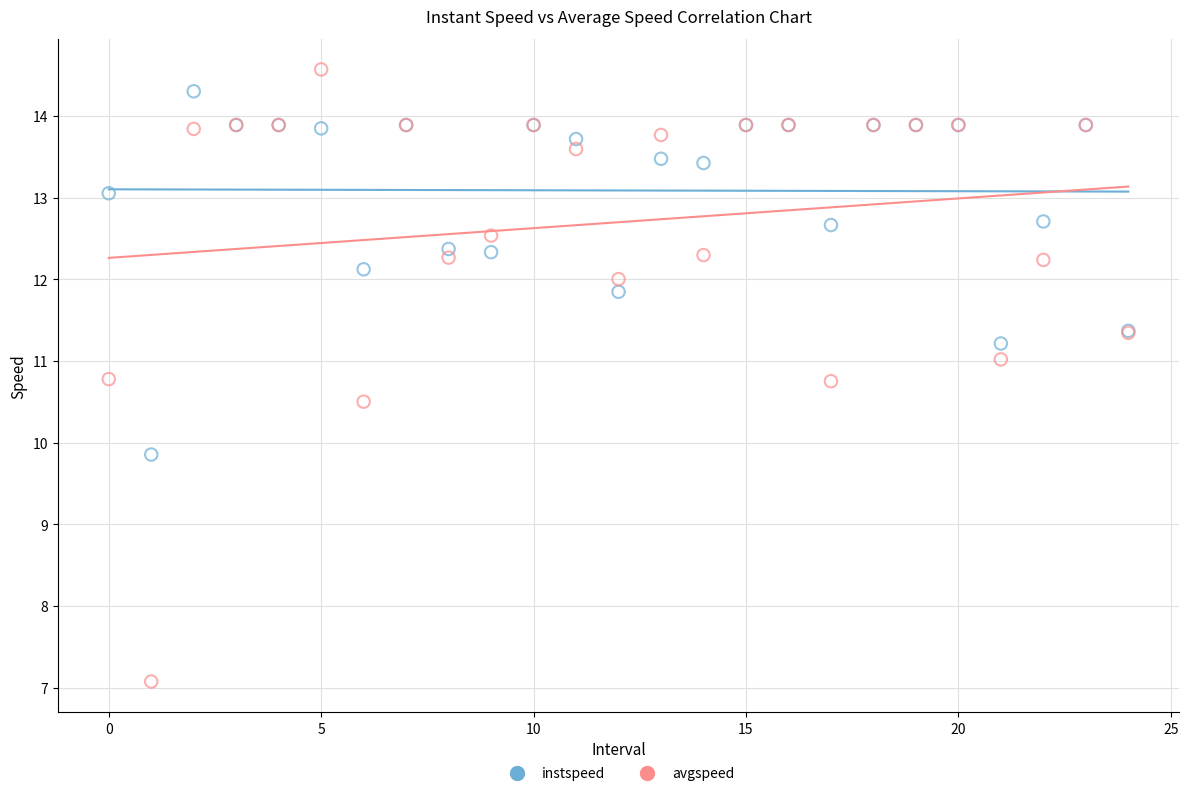

In the avgspeed series, what Y value is closest to 10?

10.5